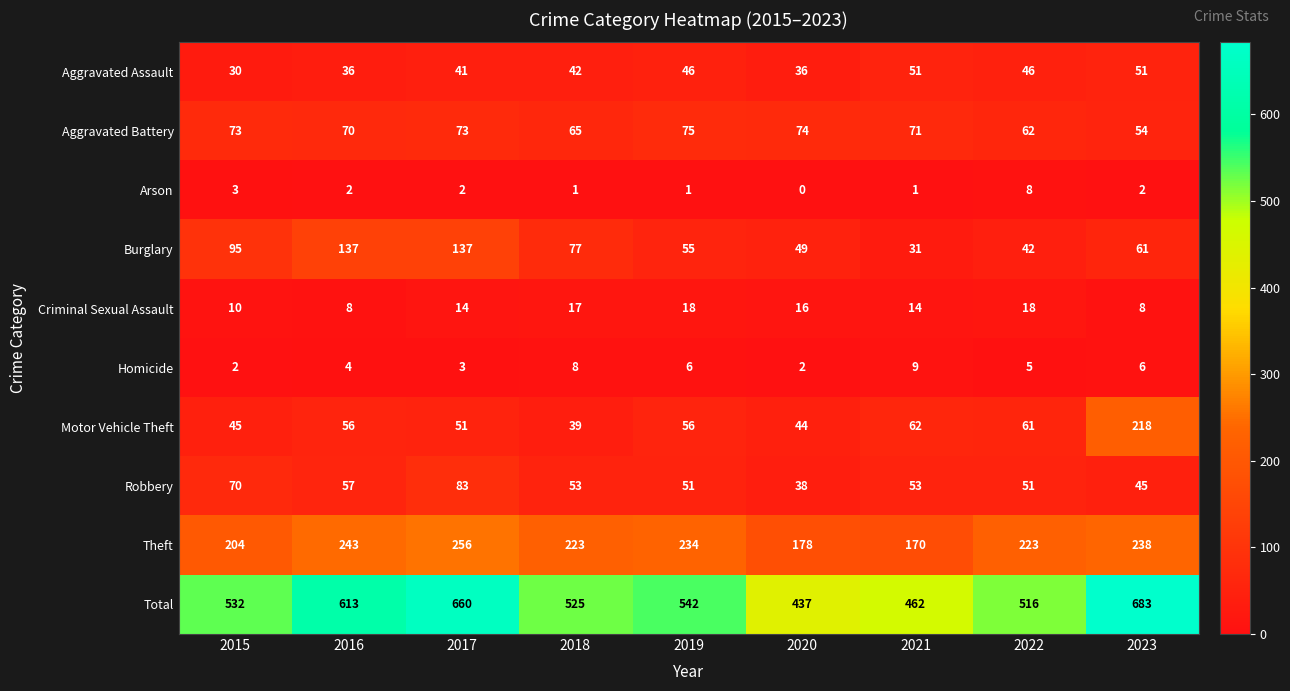

What is the lowest value of the Motor Vehicle Theft series?

39